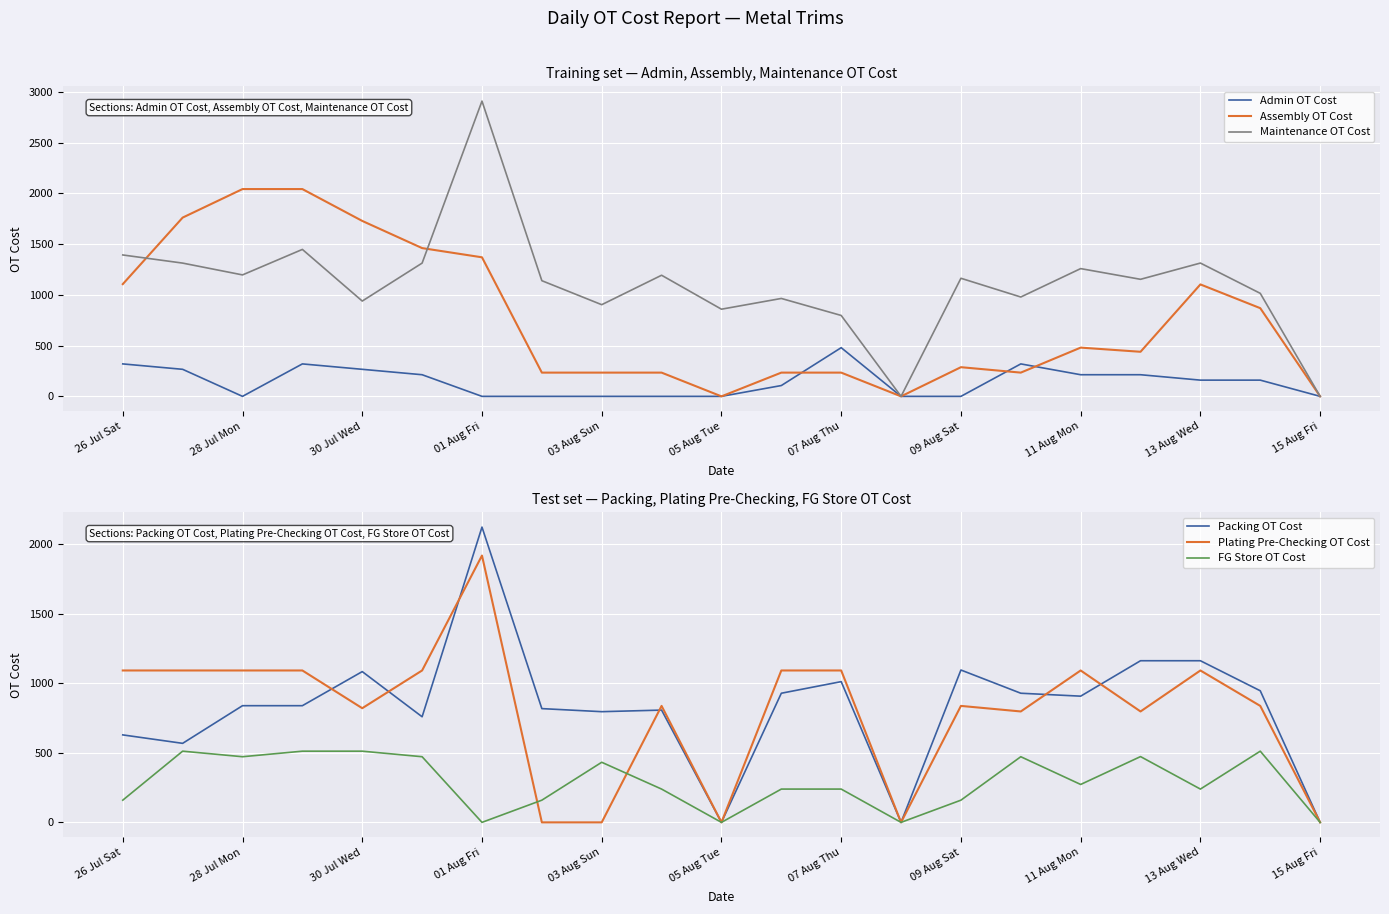

What are all the series names shown in the legend?

Admin OT Cost, Assembly OT Cost, Maintenance OT Cost, Packing OT Cost, Plating Pre-Checking OT Cost, FG Store OT Cost